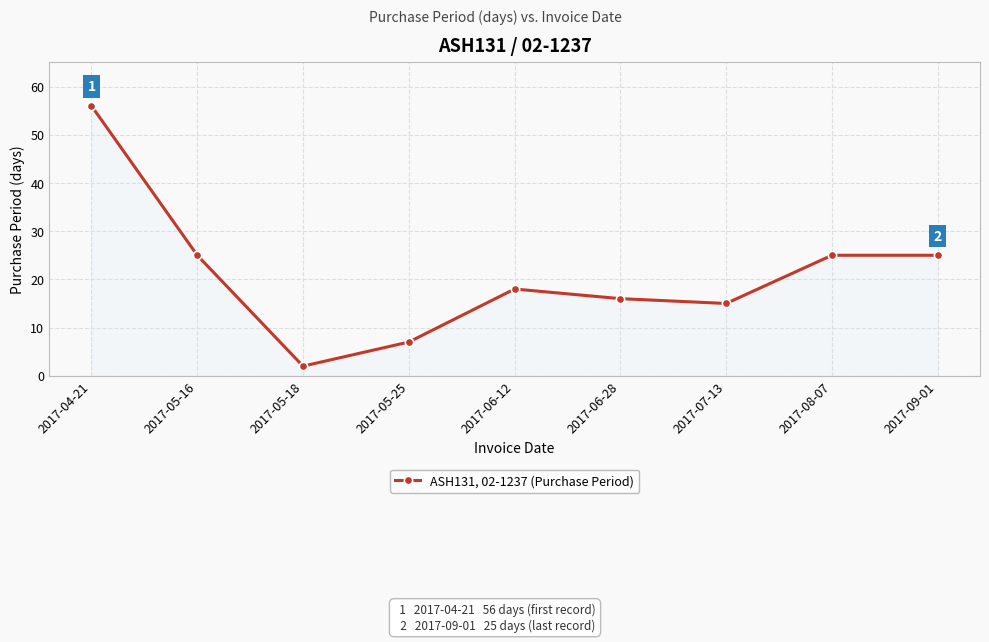

Reading left to right, what are all the values shown in this chart?

2017-04-21=56	2017-05-16=25	2017-05-18=2	2017-05-25=7	2017-06-12=18	2017-06-28=16	2017-07-13=15	2017-08-07=25	2017-09-01=25